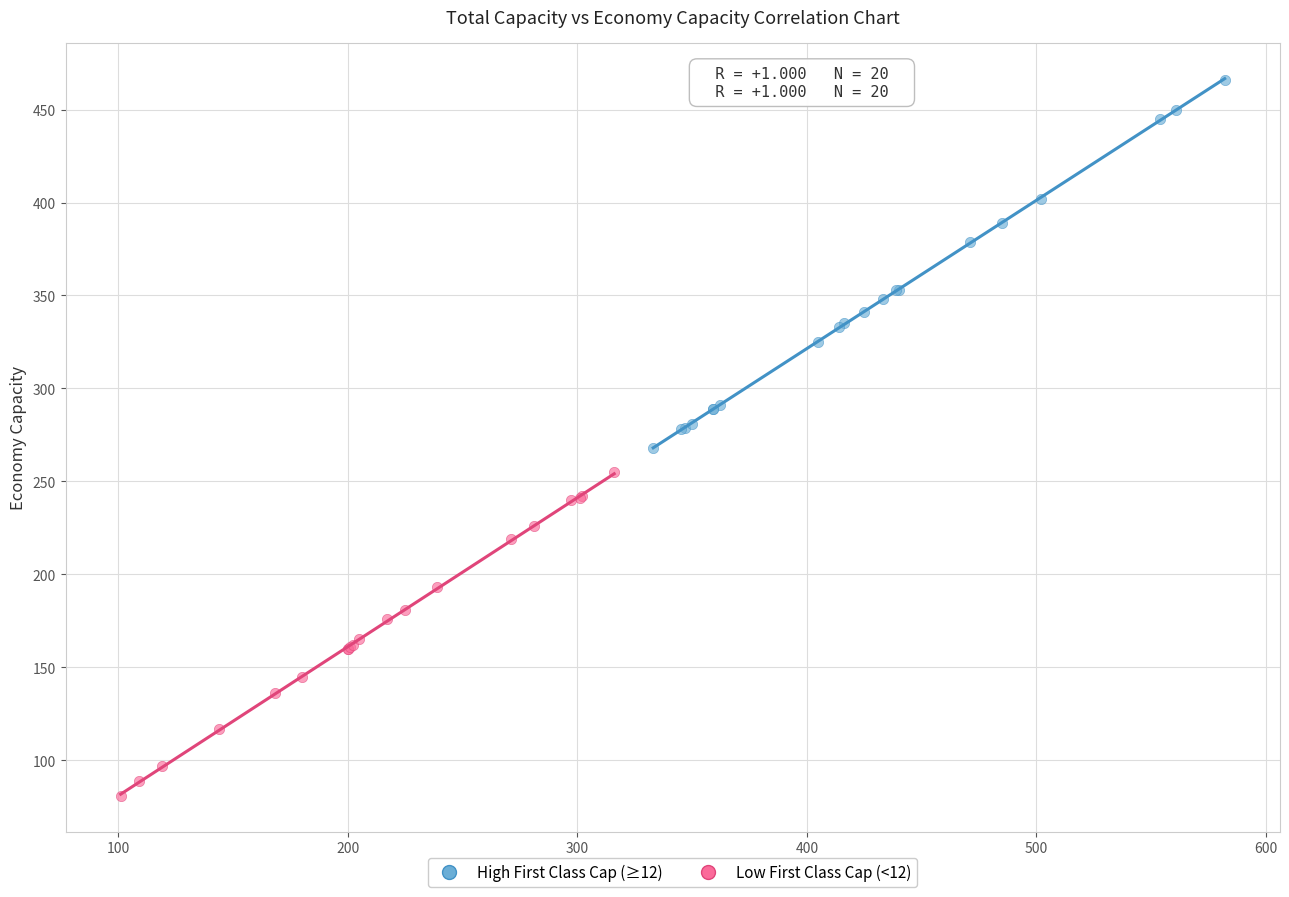

Which series has the widest spread of Y values?

High First Class Cap (≥12)